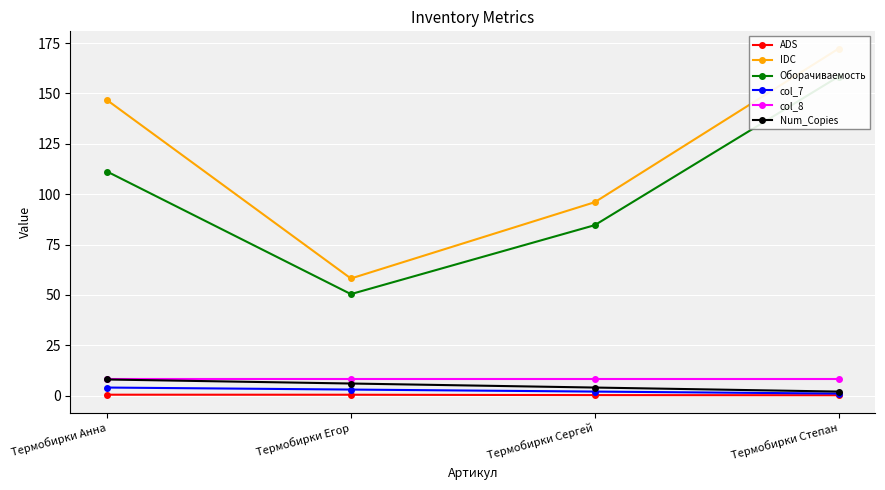

How many distinct data groups are displayed?

6